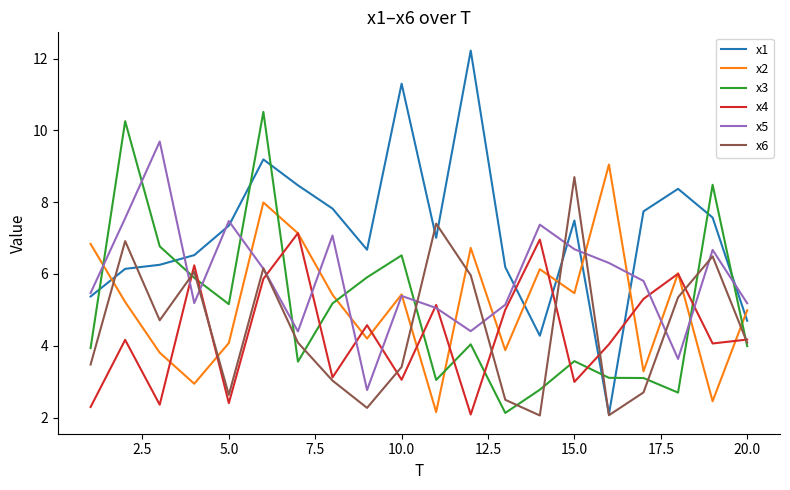

True or false: x3 and x4 intersect in this chart.

True